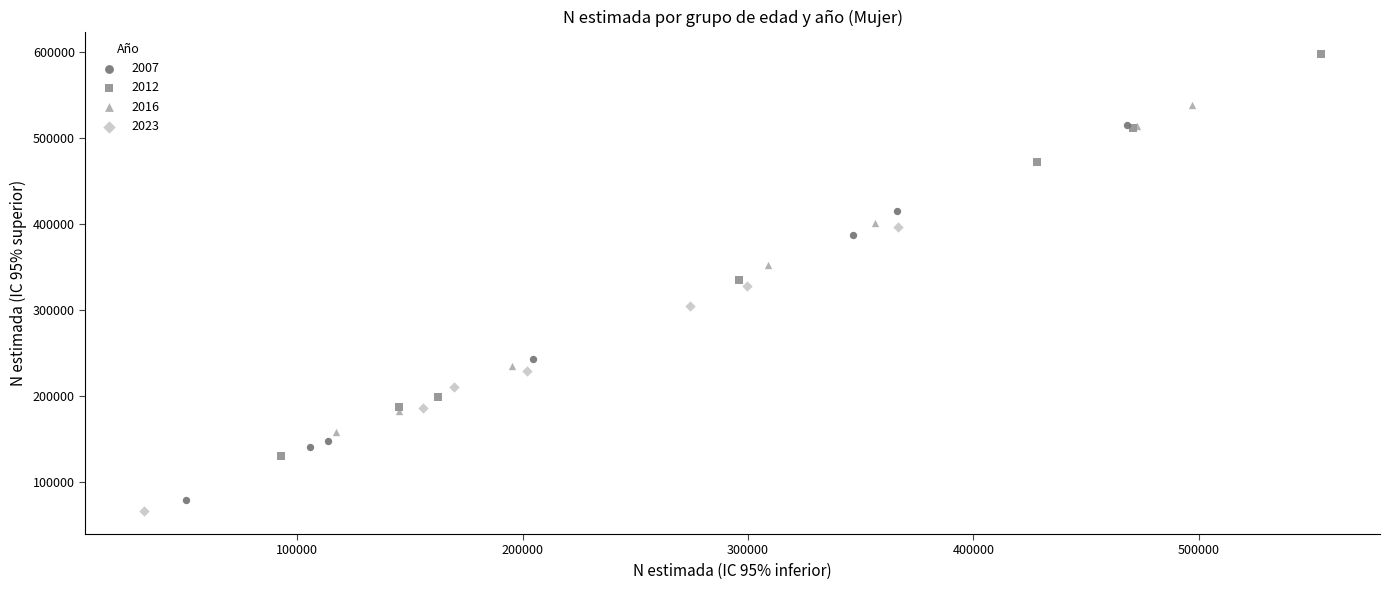

Which series reaches the minimum Y coordinate?

2023